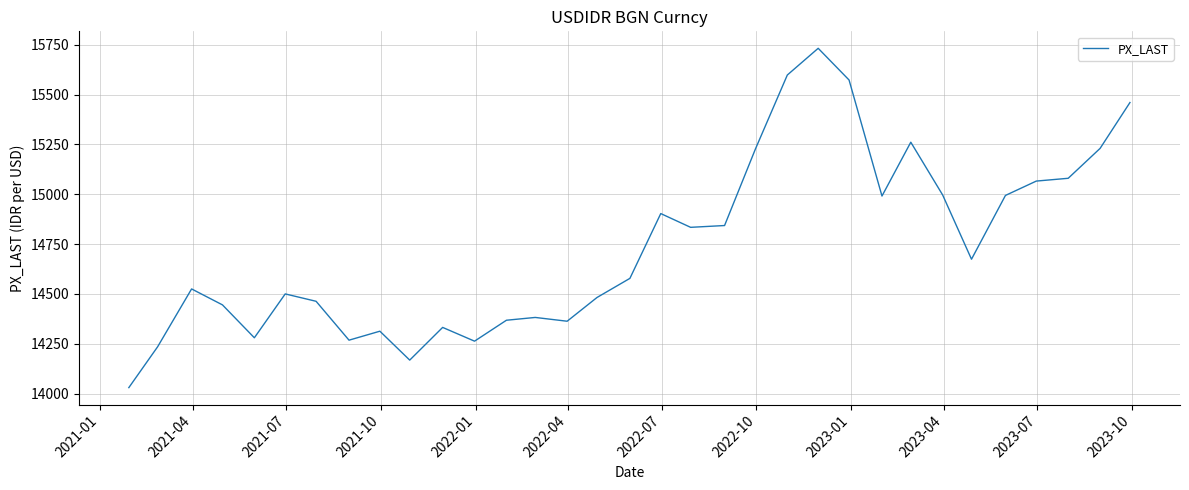

What is the maximum value shown in the chart?

15732